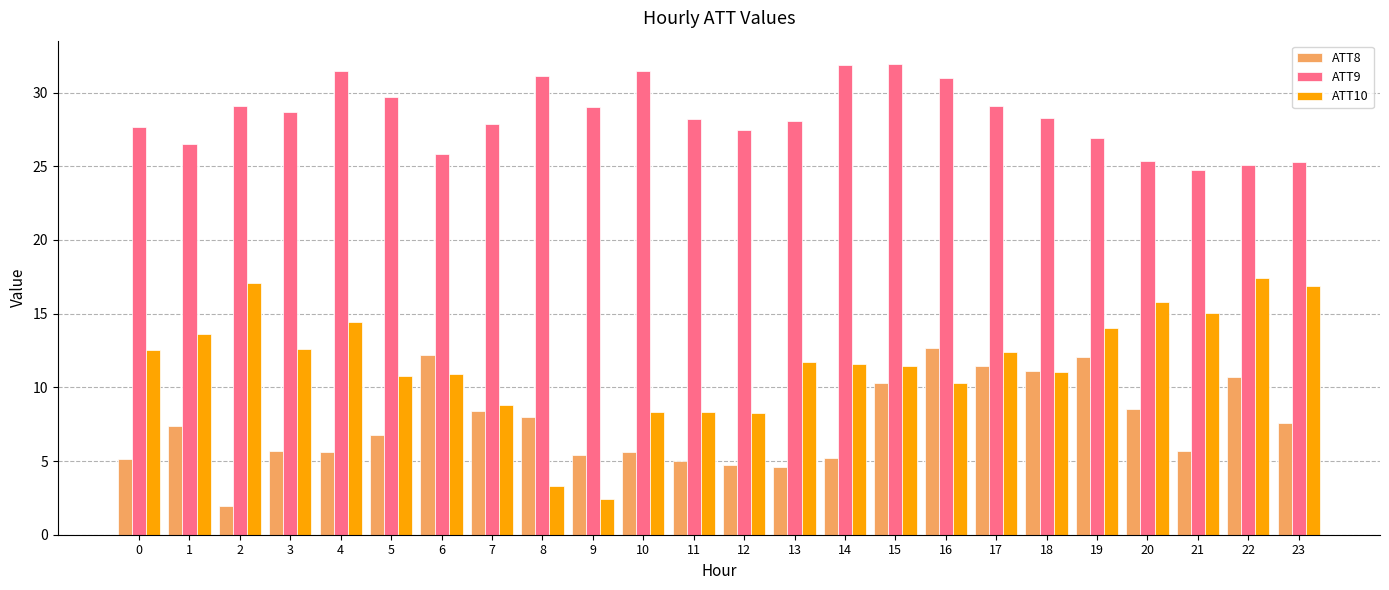

What is the minimum value shown in the chart?

2.0